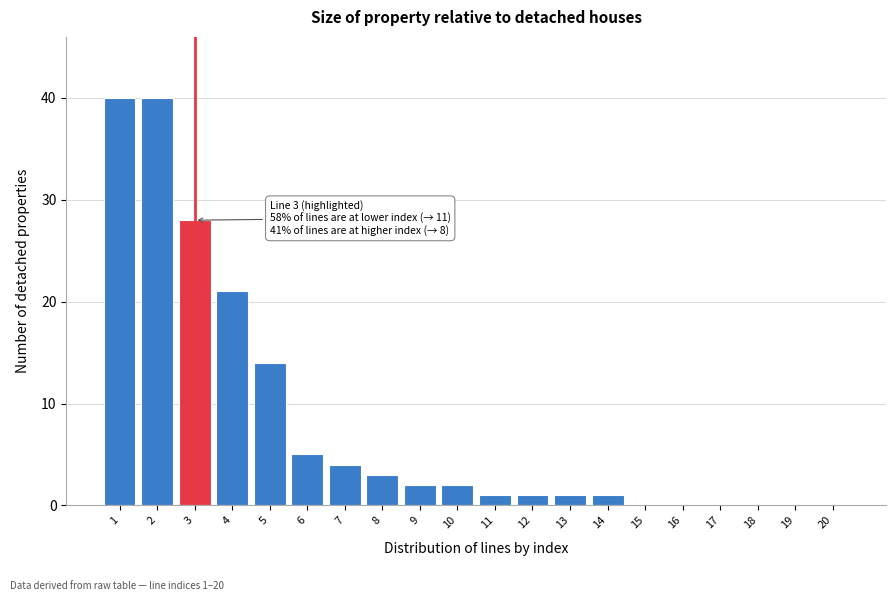

Reading left to right, what are all the values shown in this chart?

1=40	2=40	3=28	4=21	5=14	6=5	7=4	8=3	9=2	10=2	11=1	12=1	13=1	14=1	15=0	16=0	17=0	18=0	19=0	20=0